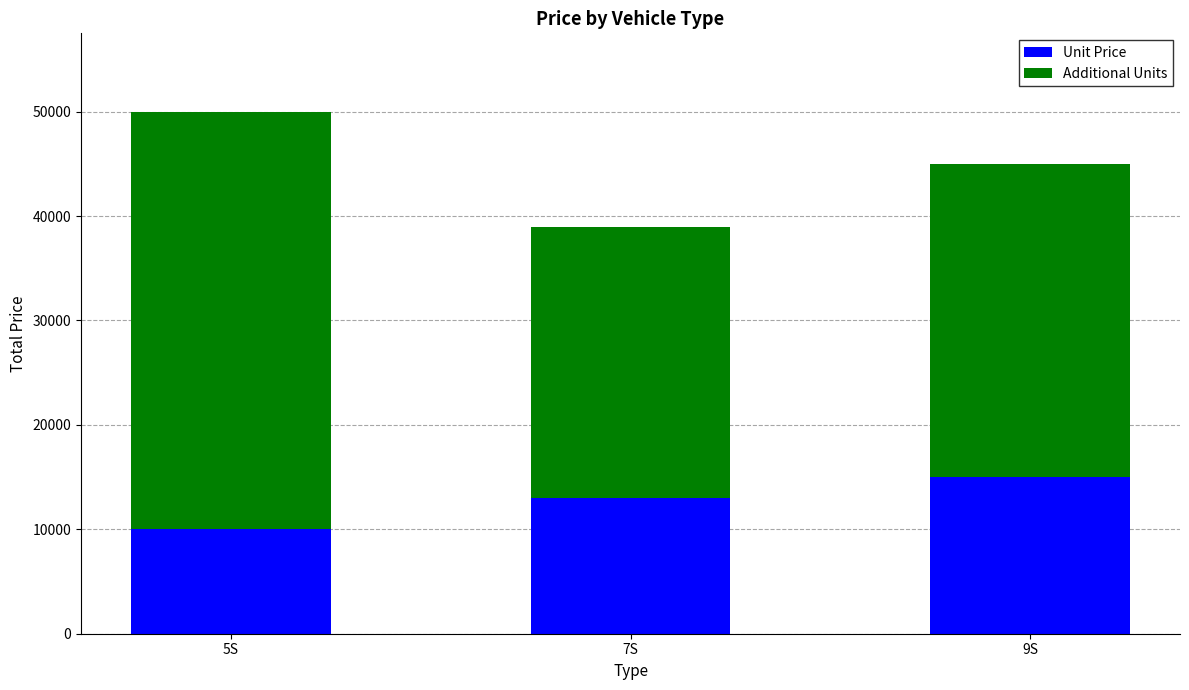

The value of Unit Price at 5S is 5780. True or false?

False